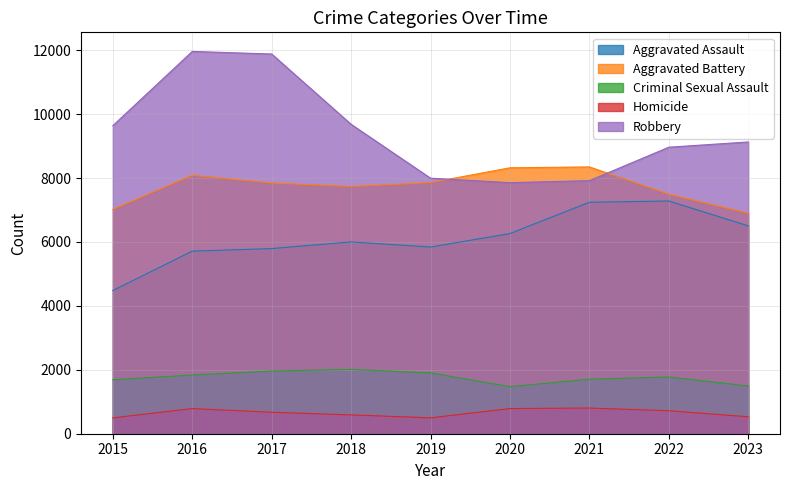

True or false: Homicide and Robbery intersect in this chart.

False